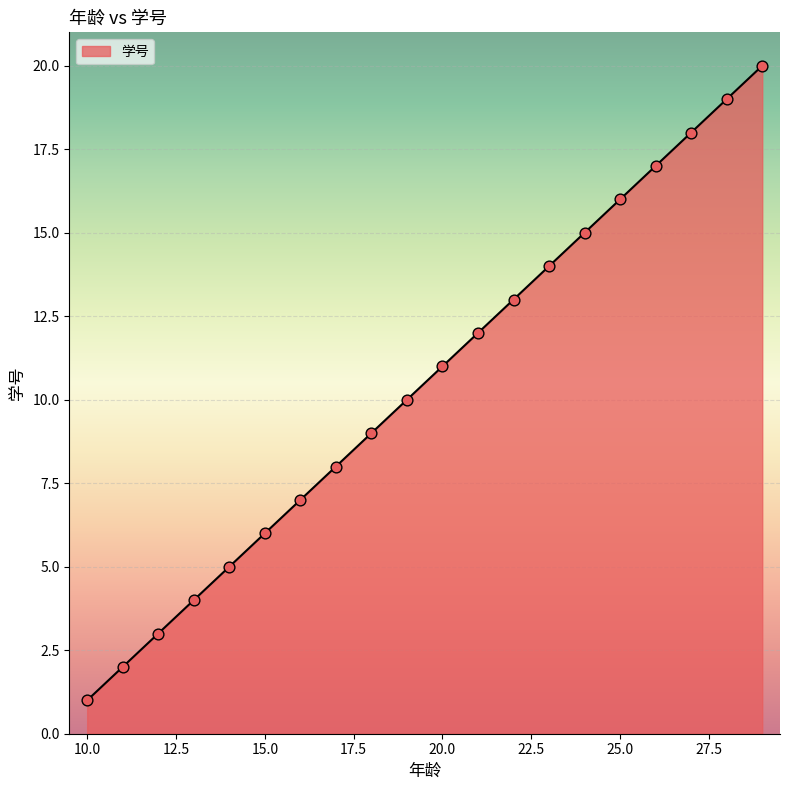

What is the greatest value displayed?

20